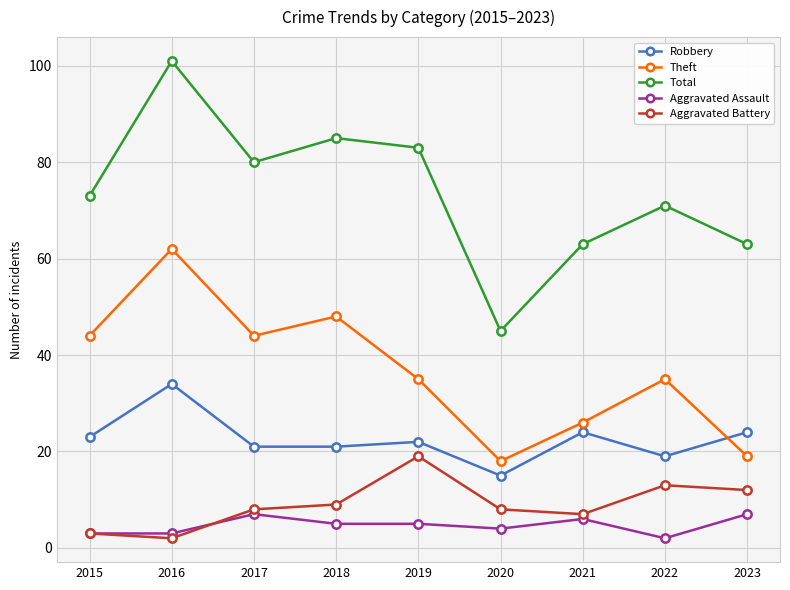

Reading left to right, transcribe all the data shown in this chart.

Robbery: 23	34	21	21	22	15	24	19	24
Theft: 44	62	44	48	35	18	26	35	19
Total: 73	101	80	85	83	45	63	71	63
Aggravated Assault: 3	3	7	5	5	4	6	2	7
Aggravated Battery: 3	2	8	9	19	8	7	13	12